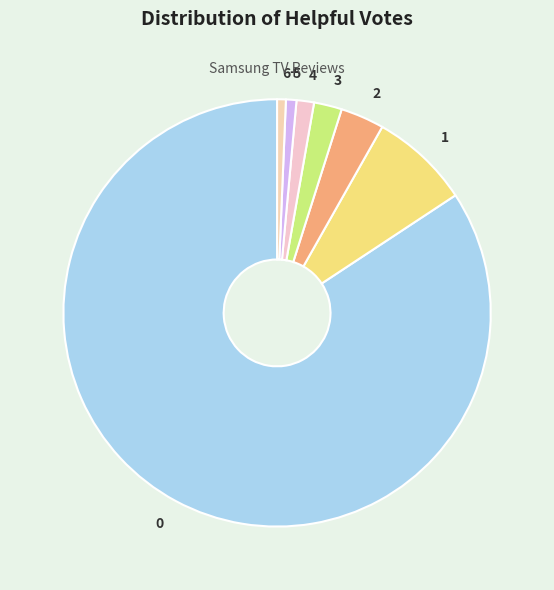

The 4 slice represents 11% of the pie. True or false?

False